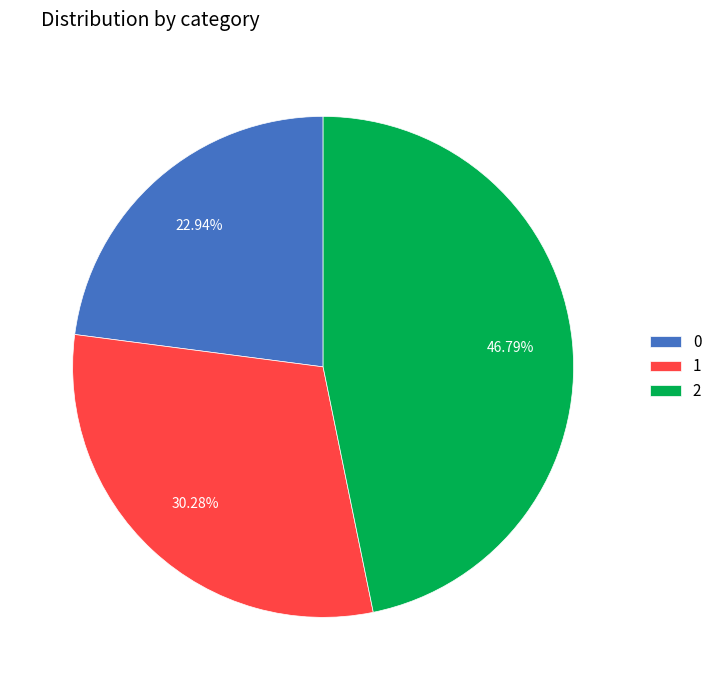

Is it true that 0 is 23% of the pie?

True